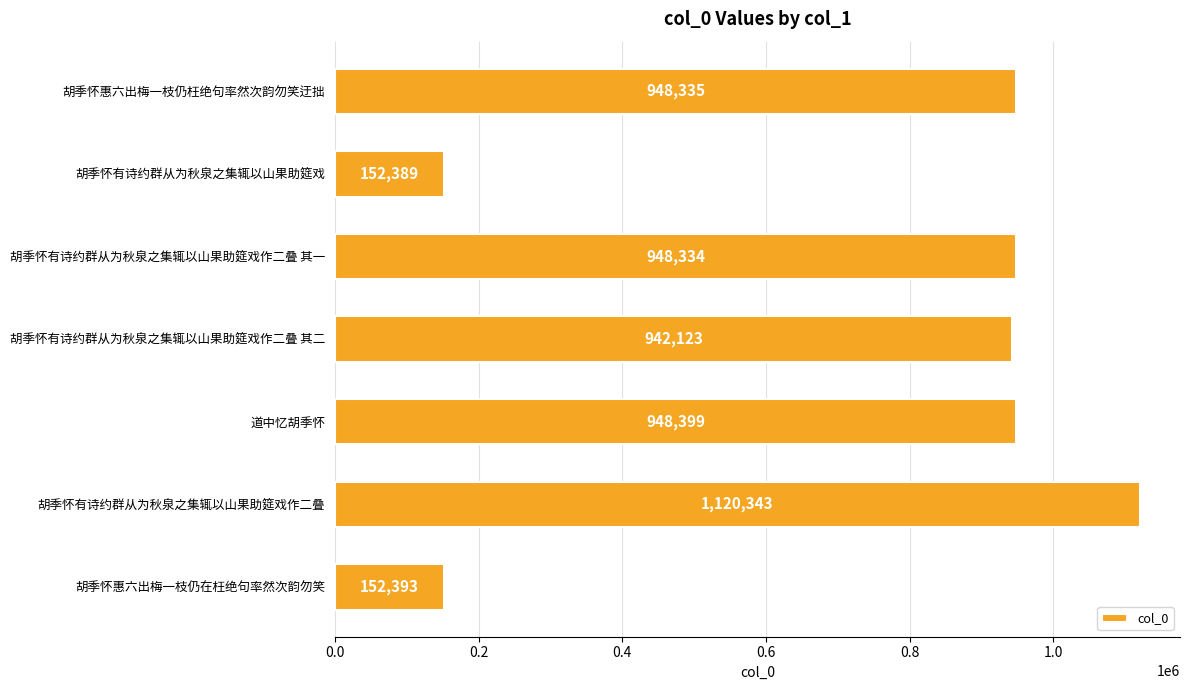

Rank the categories by value from highest to lowest.

胡季怀有诗约群从为秋泉之集辄以山果助筵戏作二叠, 道中忆胡季怀, 胡季怀惠六出梅一枝仍枉绝句率然次韵勿笑迂拙, 胡季怀有诗约群从为秋泉之集辄以山果助筵戏作二叠 其一, 胡季怀有诗约群从为秋泉之集辄以山果助筵戏作二叠 其二, 胡季怀惠六出梅一枝仍在枉绝句率然次韵勿笑, 胡季怀有诗约群从为秋泉之集辄以山果助筵戏